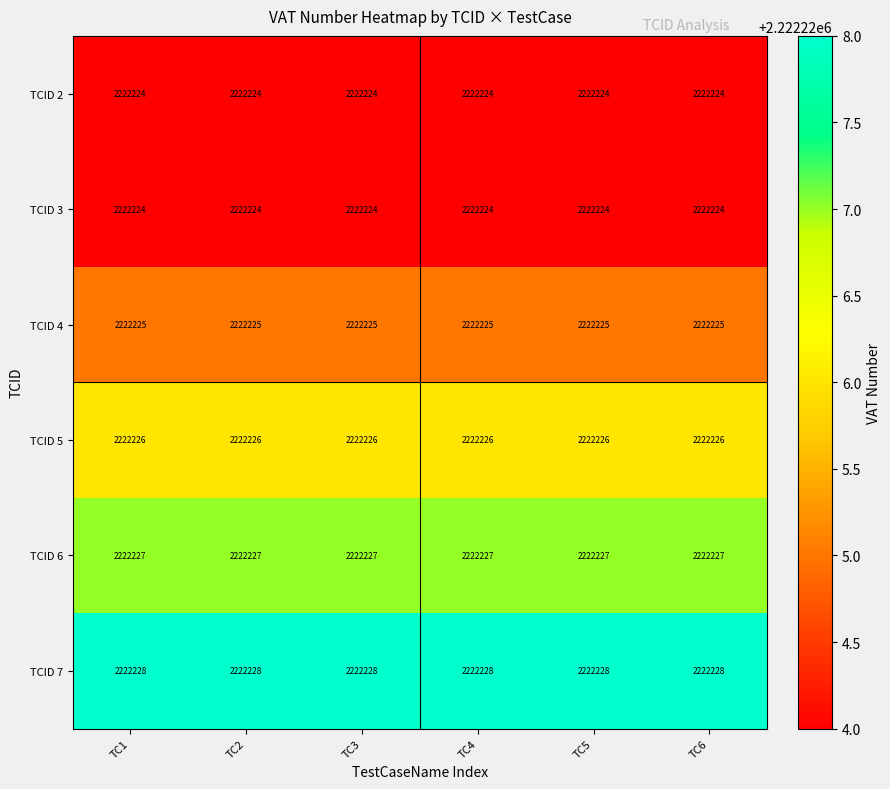

What is the spread (max minus min) of values at TC4?

4